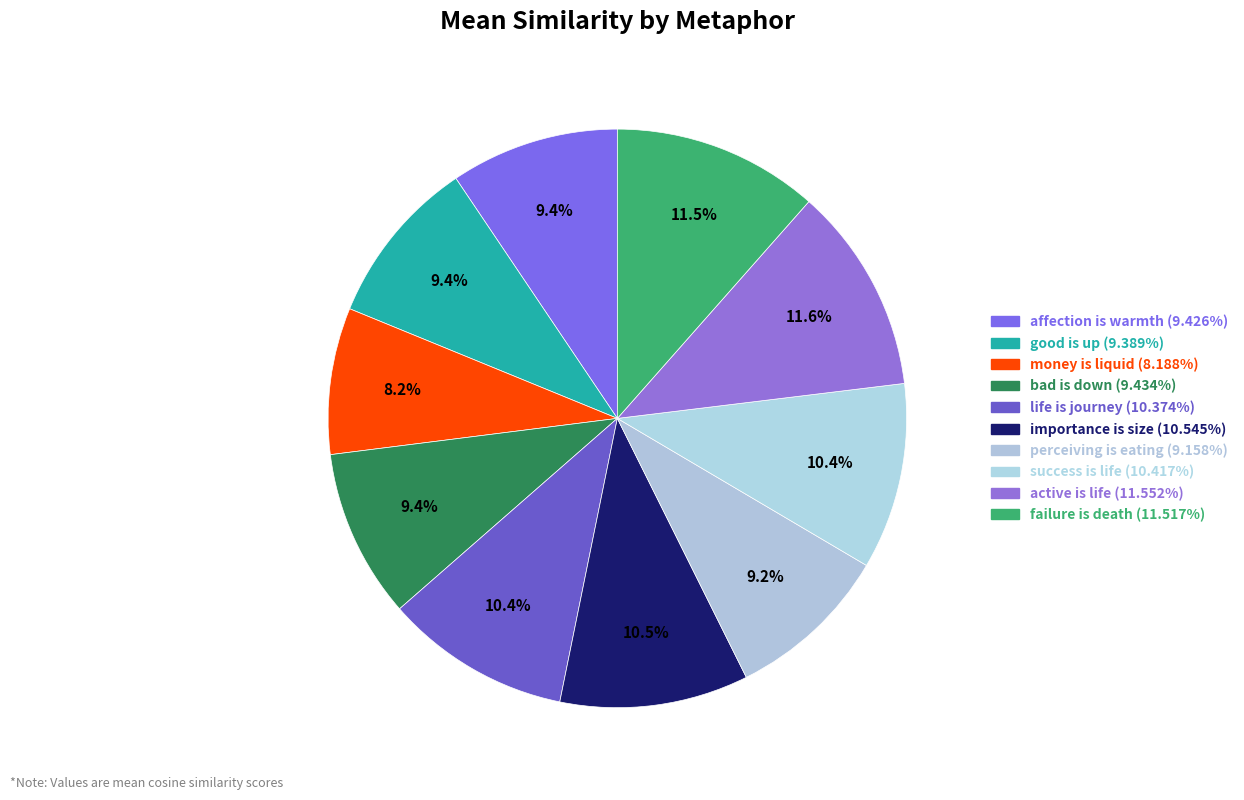

How many segments does this pie chart have?

10